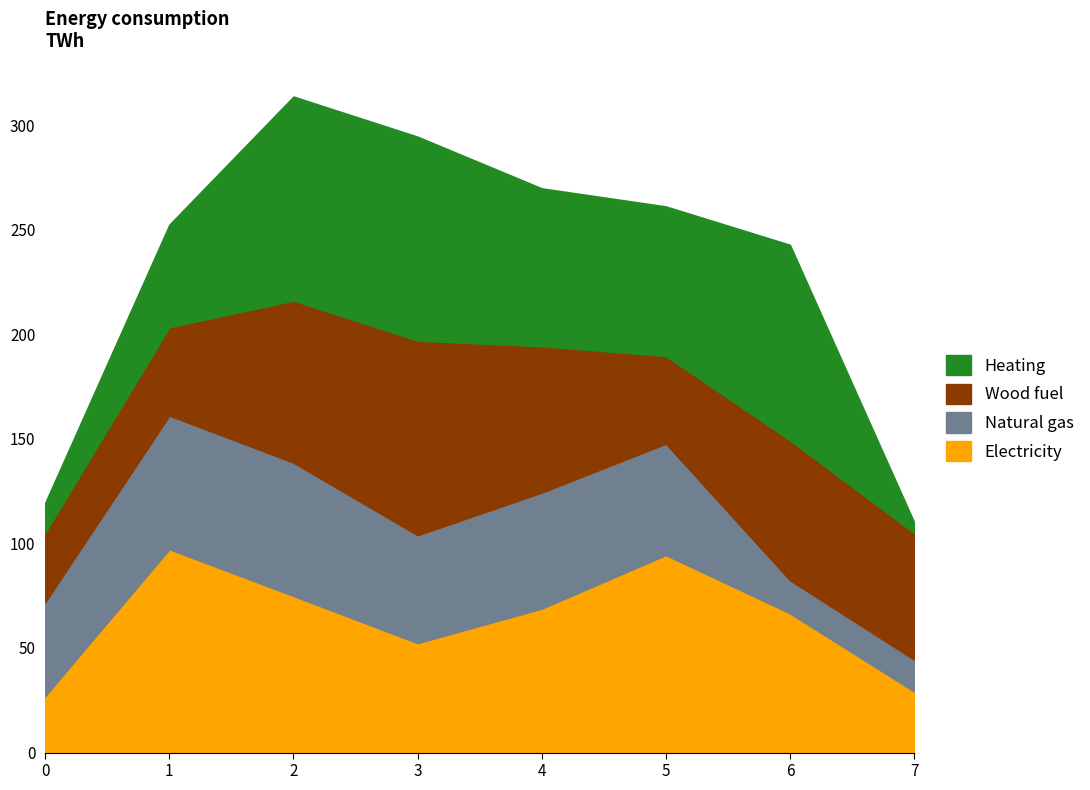

Rank the series at 1 from lowest to highest value.

Wood fuel, Heating, Natural gas, Electricity